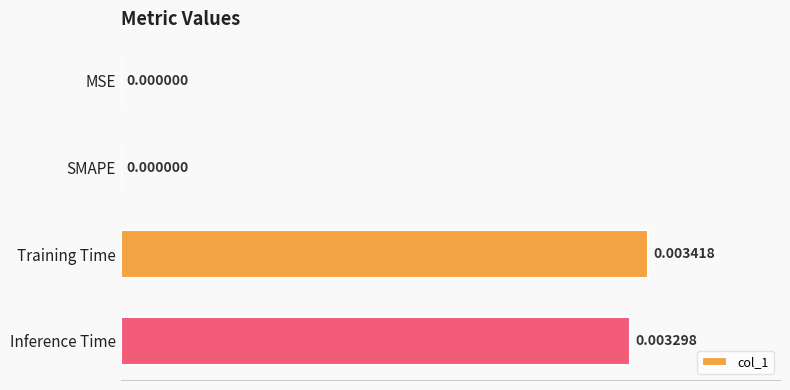

Which label corresponds to the largest value in the chart?

Training Time